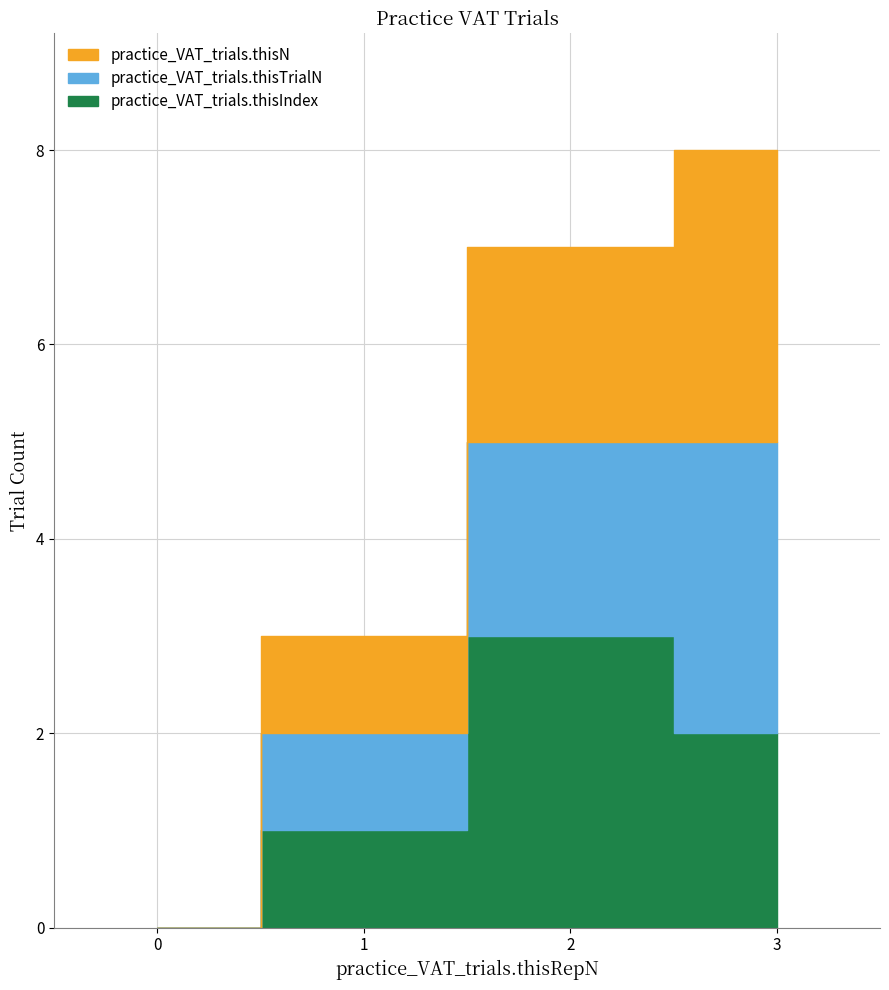

True or false: practice_VAT_trials.thisTrialN and practice_VAT_trials.thisN intersect in this chart.

False